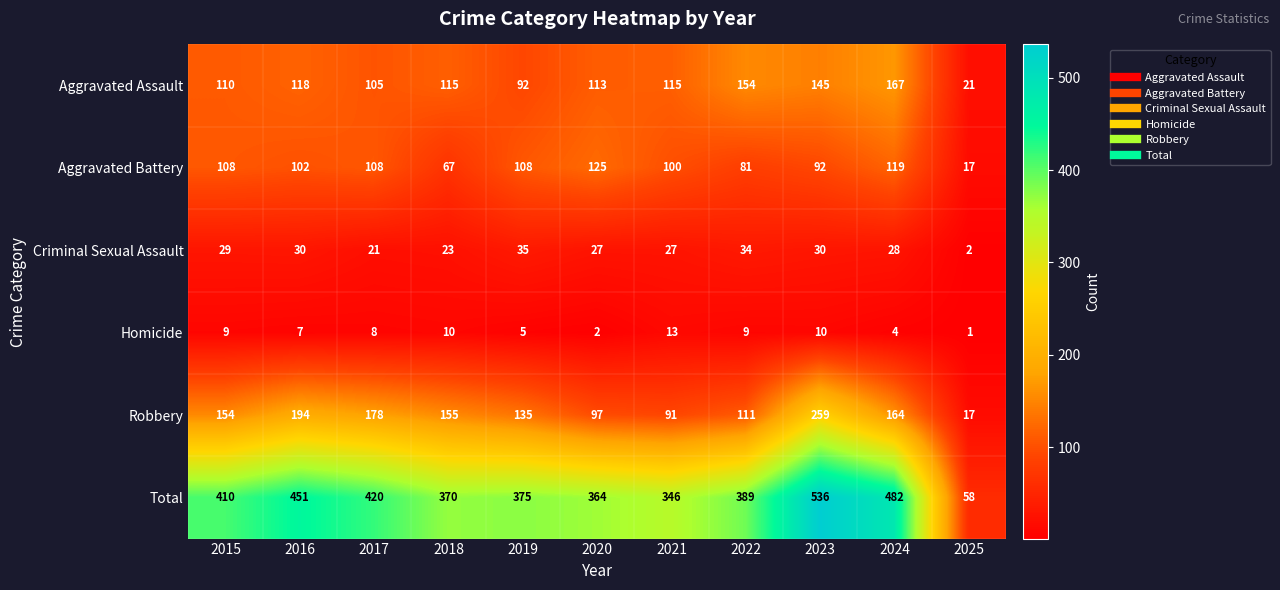

Is it true that Criminal Sexual Assault equals 27 at 2021?

True